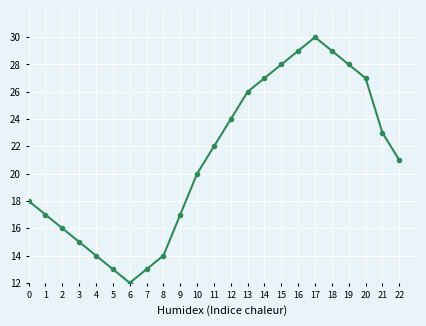

What is the change in value from 12 to 22?

-3